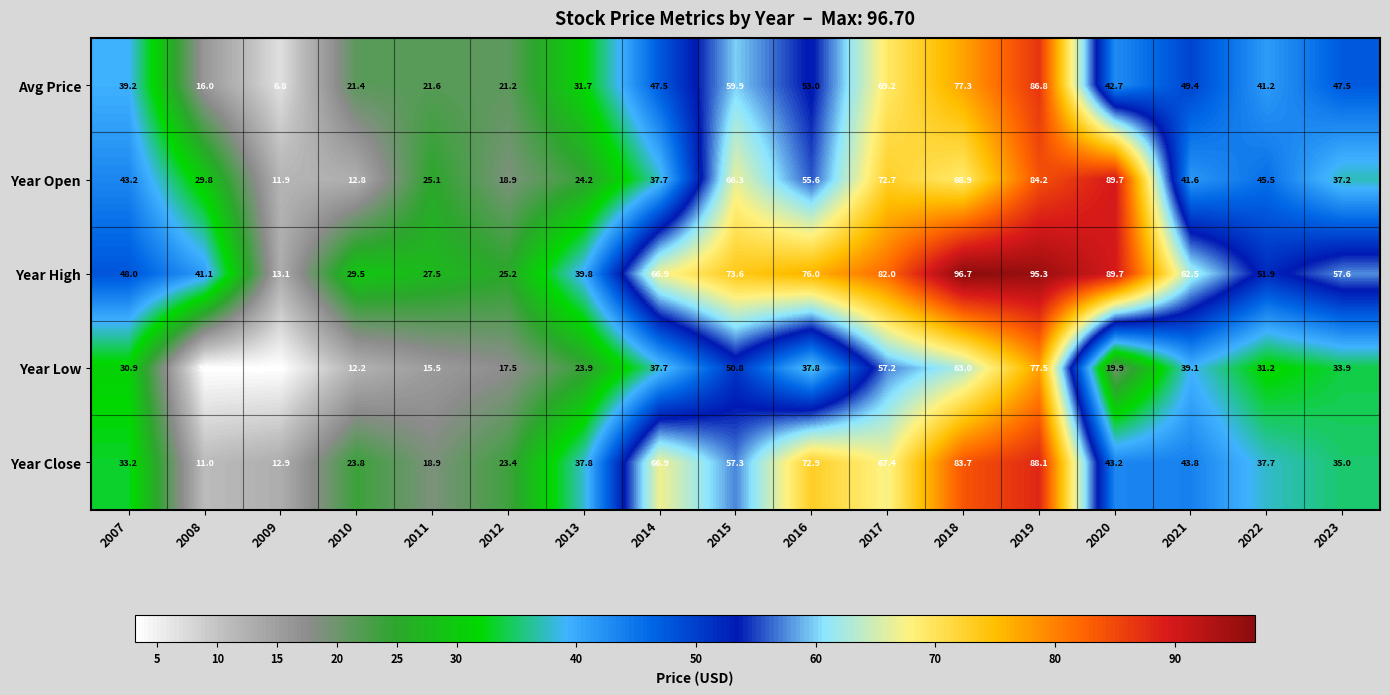

Which series has the largest total across all categories?

Year High